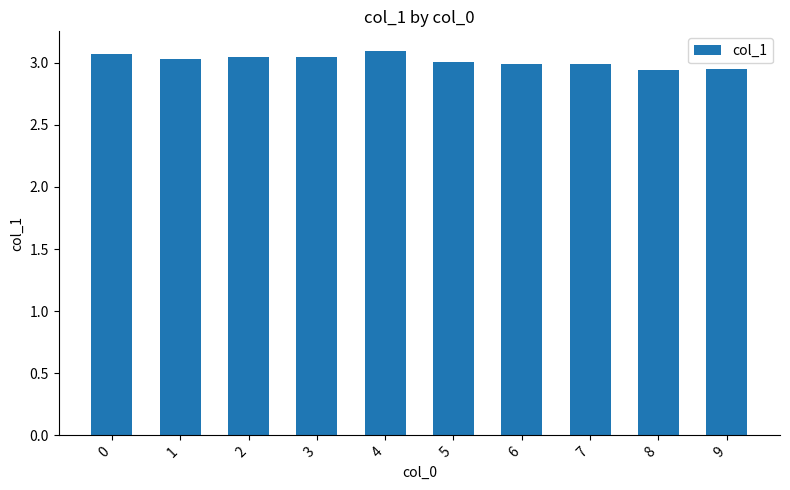

True or false: the data shows 4.0 at 6.

False